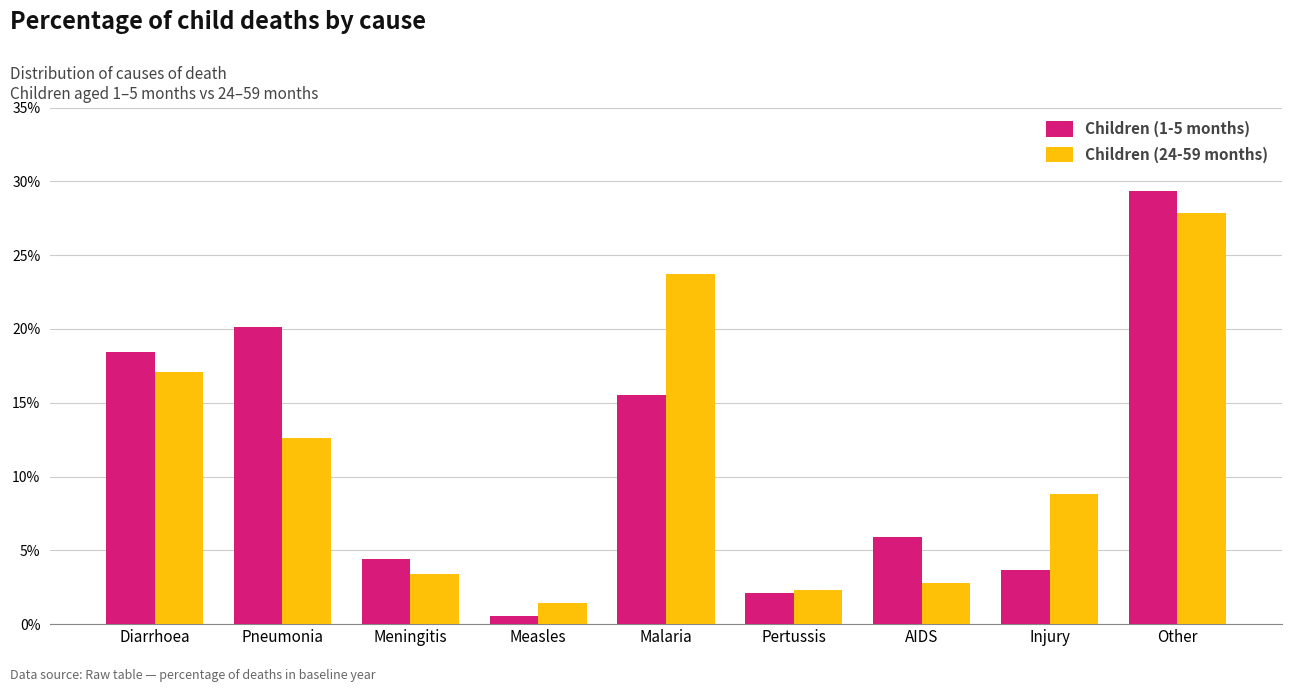

Which label corresponds to the smallest value in the chart?

Measles